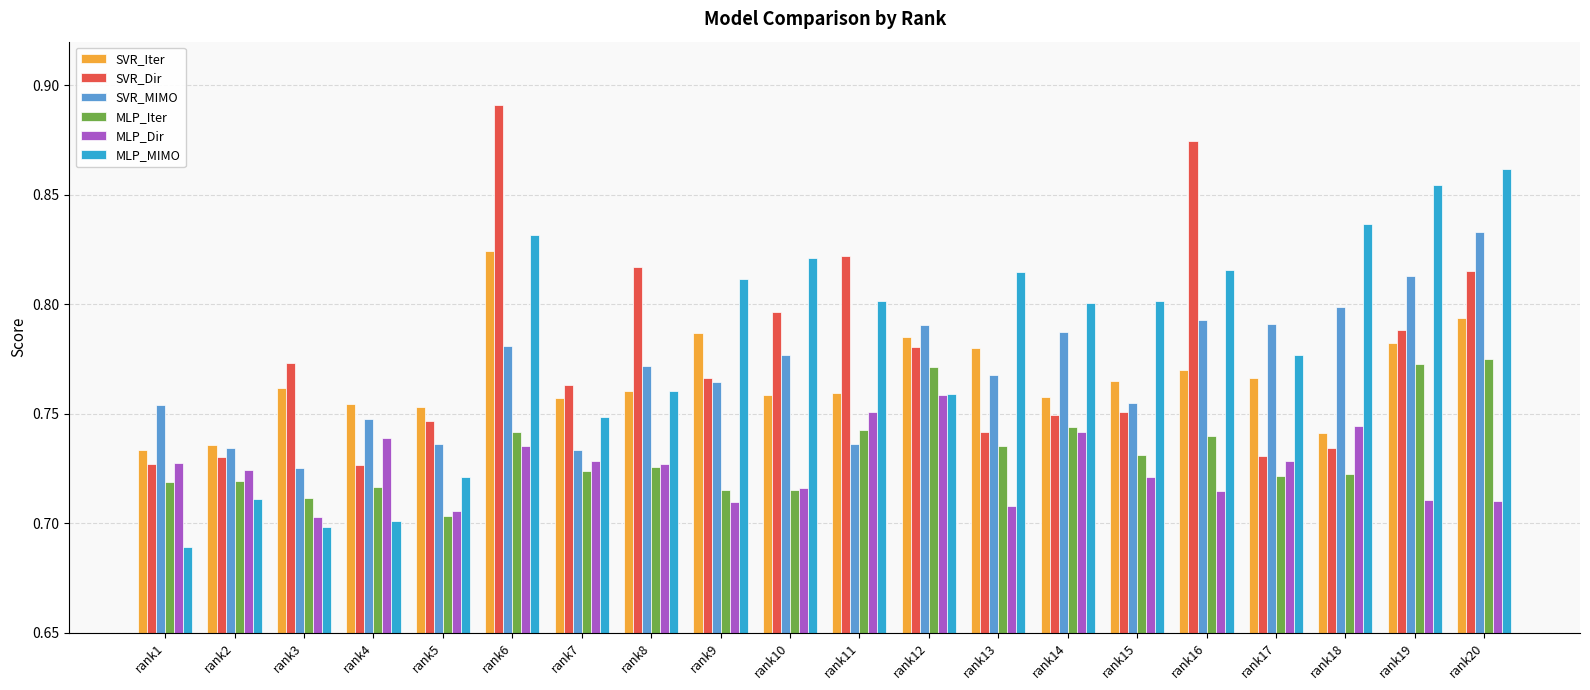

Between rank5 and rank14, which series saw the biggest shift?

MLP_MIMO